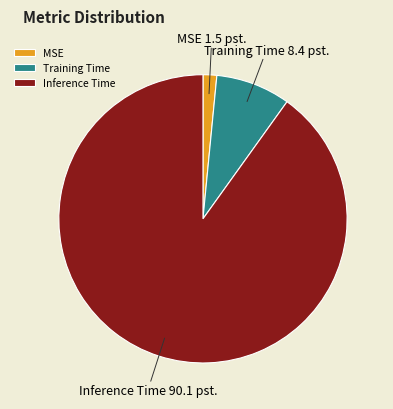

Count the number of slices in the pie.

3